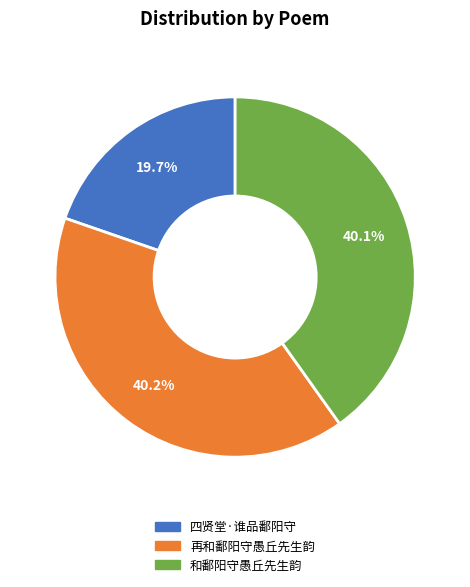

Which has a higher value, 四贤堂·谁品鄱阳守 or 再和鄱阳守愚丘先生韵?

再和鄱阳守愚丘先生韵